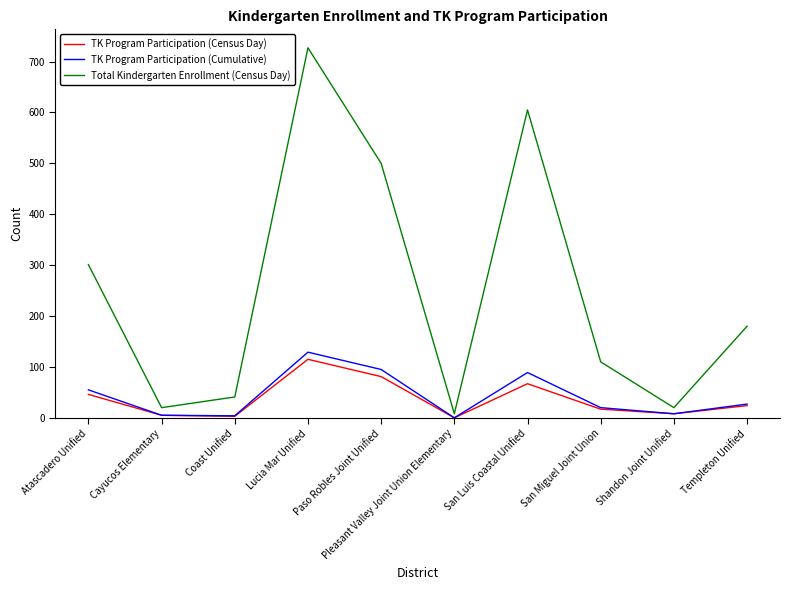

The value of Total Kindergarten Enrollment (Census Day) at Cayucos Elementary is 20. True or false?

True